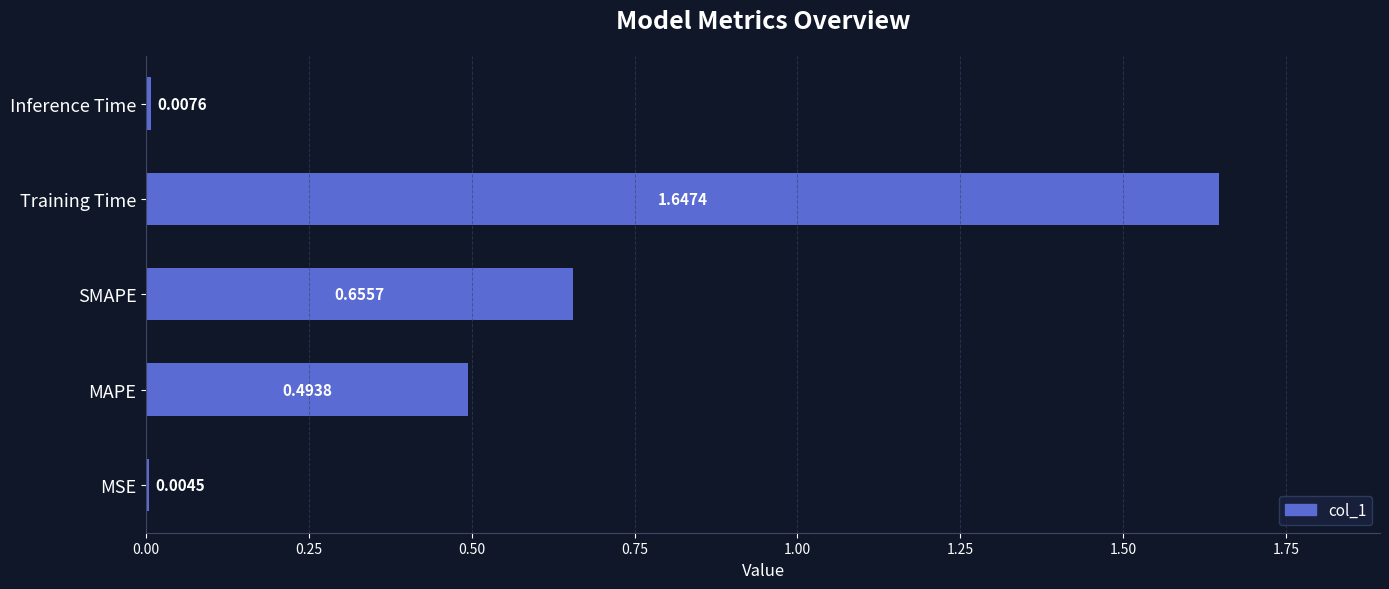

Between MSE and SMAPE, which is larger?

SMAPE